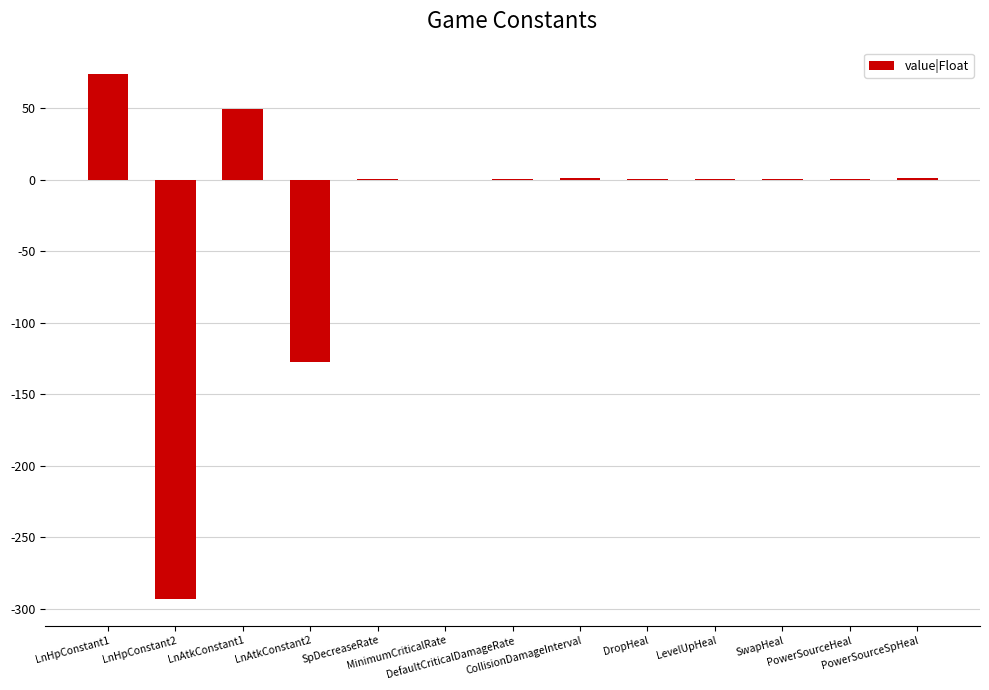

What is the greatest value displayed?

74.0